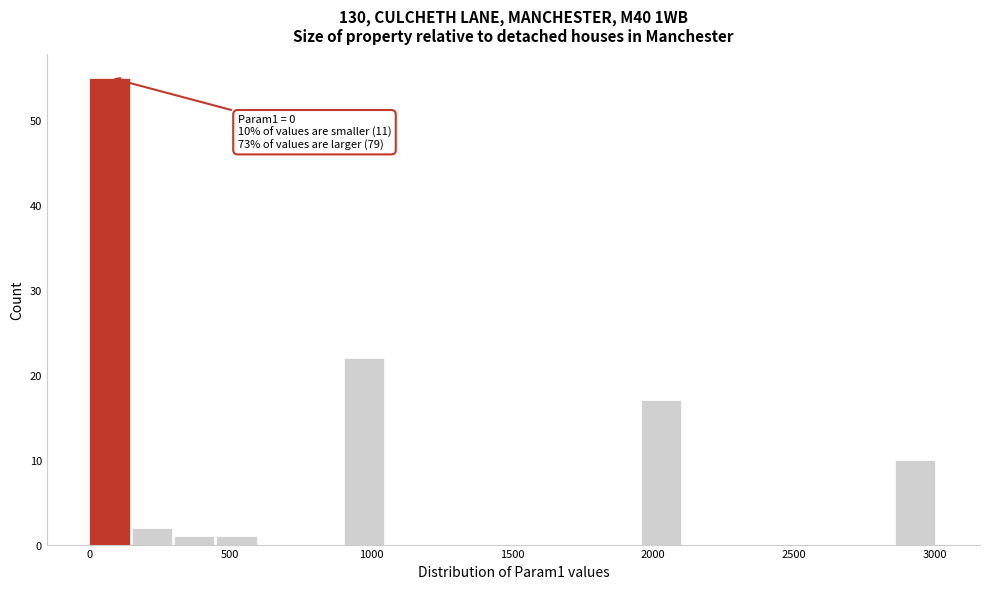

Read against the x-axis, roughly where is the centre of the tallest bar?

50